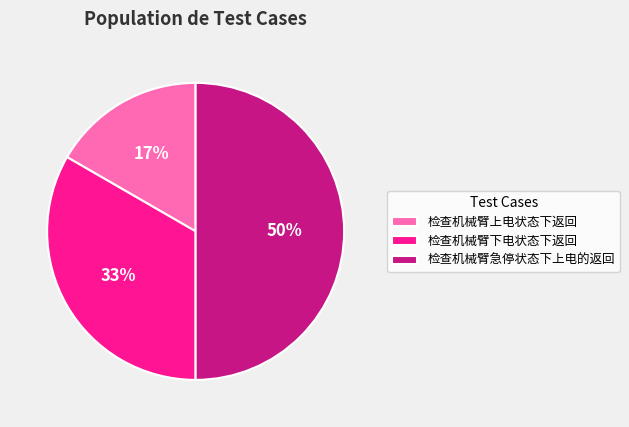

To the nearest percent, what is the combined percentage of 检查机械臂下电状态下返回 and 检查机械臂急停状态下上电的返回?

83%